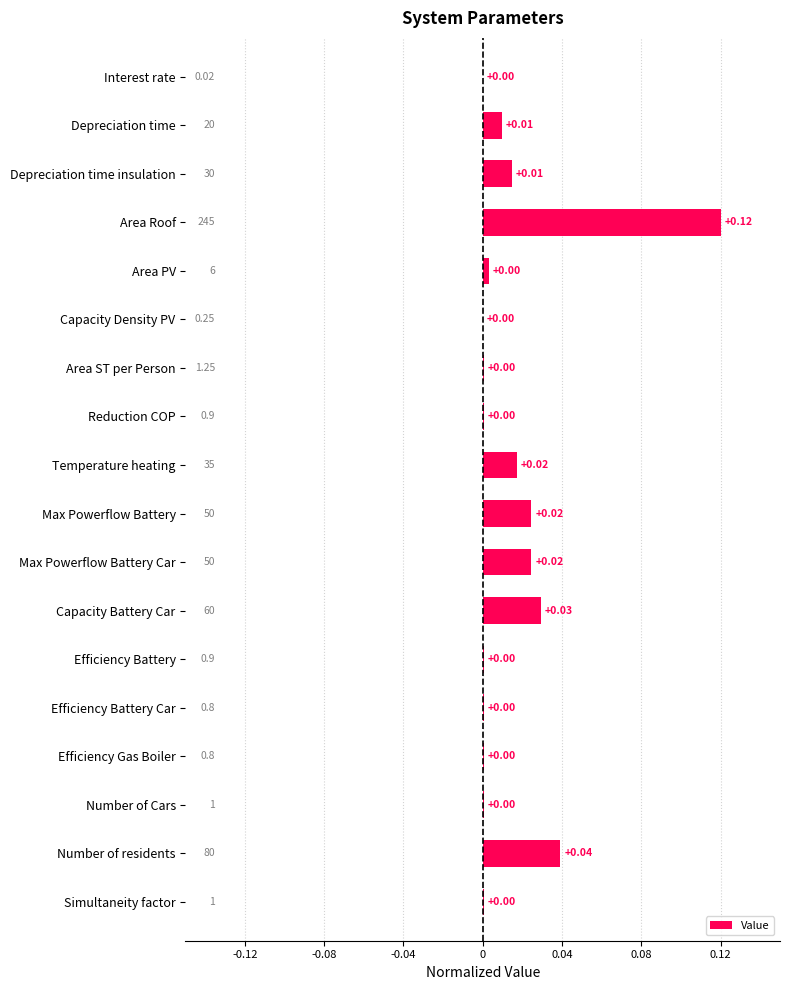

What is the sum of all values?

0.3